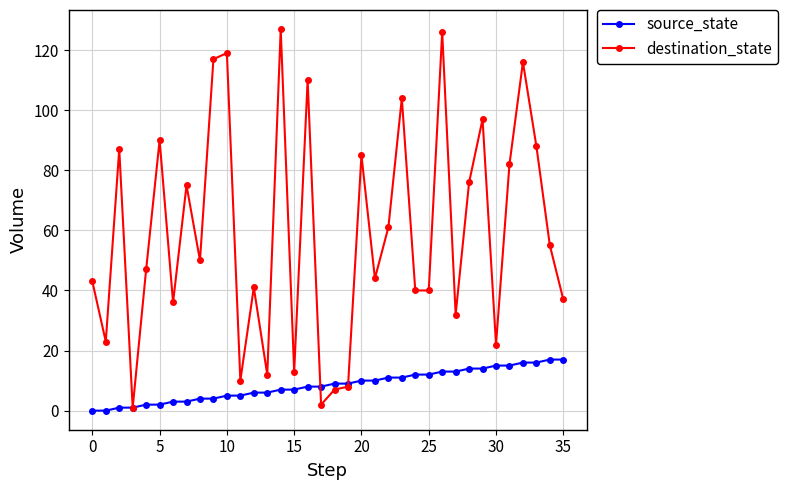

True or false: destination_state has more than 0 interior local peaks.

True